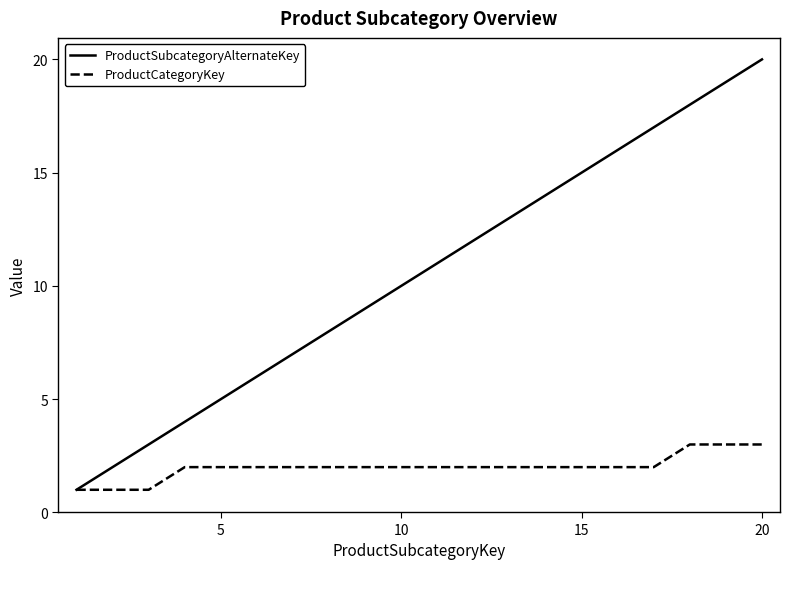

Which series has the largest total across all categories?

ProductSubcategoryAlternateKey